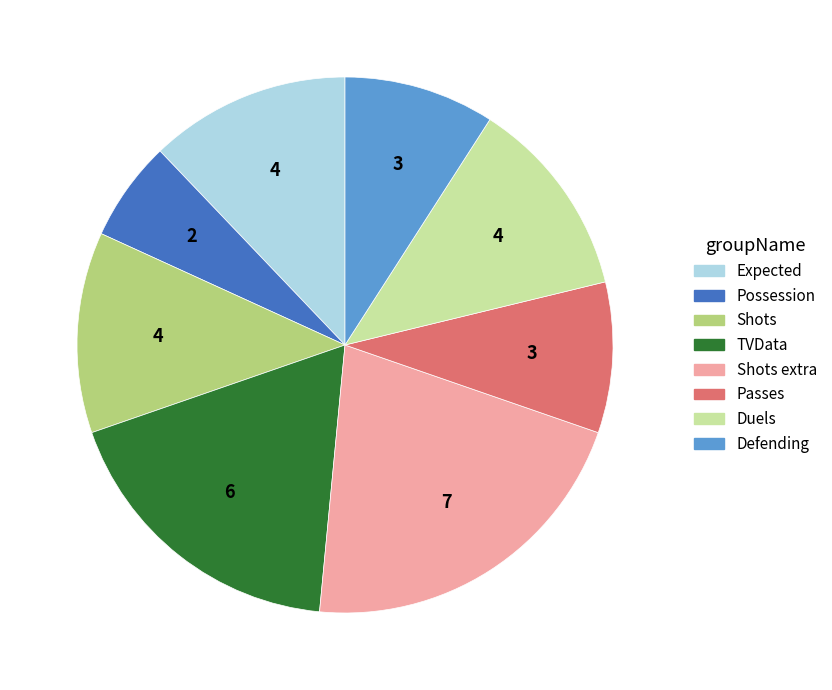

Do Expected and Possession together represent more than half of the pie?

No